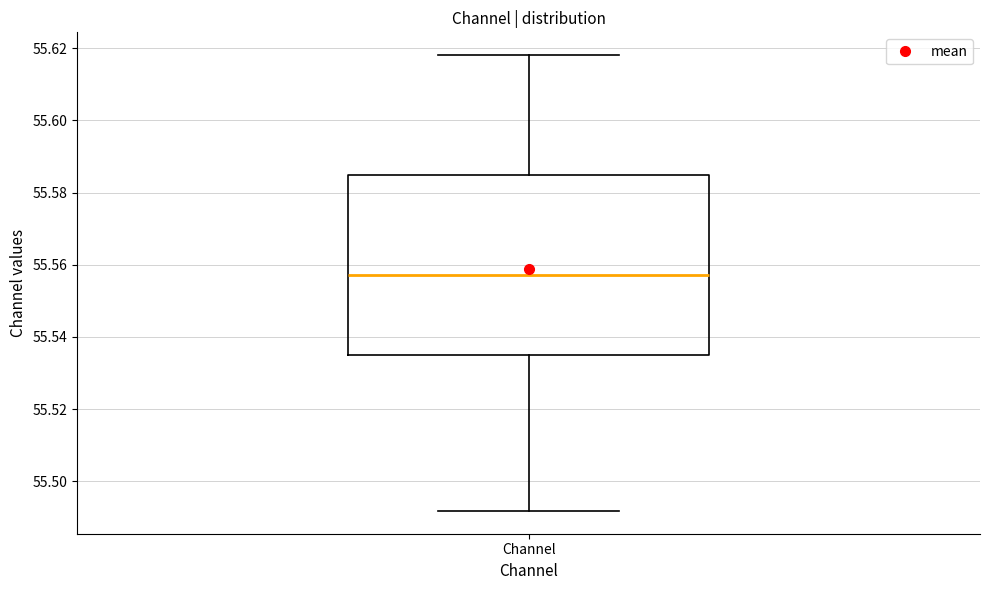

Transcribe this box plot: give where the median line is, the range the box spans, and where the two whiskers end, as read against the y-axis. The values are not printed on the chart, so give them approximately, as read against the axis.

median 55.558, box 55.534 to 55.584, whiskers 55.492 to 55.618